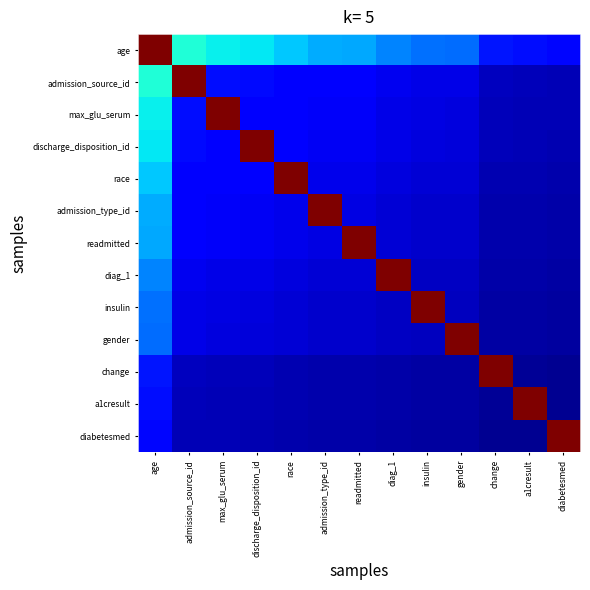

Reading left to right, what are all the values shown in this chart?

age: age=1.0	admission_source_id=0.4	max_glu_serum=0.4	discharge_disposition_id=0.4	race=0.3	admission_type_id=0.3	readmitted=0.3	diag_1=0.3	insulin=0.2	gender=0.2	change=0.1	a1cresult=0.1	diabetesmed=0.1
admission_source_id: age=0.4	admission_source_id=1.0	max_glu_serum=0.1	discharge_disposition_id=0.1	race=0.1	admission_type_id=0.1	readmitted=0.1	diag_1=0.1	insulin=0.1	gender=0.1	change=0.1	a1cresult=0.1	diabetesmed=0.1
max_glu_serum: age=0.4	admission_source_id=0.1	max_glu_serum=1.0	discharge_disposition_id=0.1	race=0.1	admission_type_id=0.1	readmitted=0.1	diag_1=0.1	insulin=0.1	gender=0.1	change=0.1	a1cresult=0.1	diabetesmed=0.0
discharge_disposition_id: age=0.4	admission_source_id=0.1	max_glu_serum=0.1	discharge_disposition_id=1.0	race=0.1	admission_type_id=0.1	readmitted=0.1	diag_1=0.1	insulin=0.1	gender=0.1	change=0.1	a1cresult=0.0	diabetesmed=0.0
race: age=0.3	admission_source_id=0.1	max_glu_serum=0.1	discharge_disposition_id=0.1	race=1.0	admission_type_id=0.1	readmitted=0.1	diag_1=0.1	insulin=0.1	gender=0.1	change=0.0	a1cresult=0.0	diabetesmed=0.0
admission_type_id: age=0.3	admission_source_id=0.1	max_glu_serum=0.1	discharge_disposition_id=0.1	race=0.1	admission_type_id=1.0	readmitted=0.1	diag_1=0.1	insulin=0.1	gender=0.1	change=0.0	a1cresult=0.0	diabetesmed=0.0
readmitted: age=0.3	admission_source_id=0.1	max_glu_serum=0.1	discharge_disposition_id=0.1	race=0.1	admission_type_id=0.1	readmitted=1.0	diag_1=0.1	insulin=0.1	gender=0.1	change=0.0	a1cresult=0.0	diabetesmed=0.0
diag_1: age=0.3	admission_source_id=0.1	max_glu_serum=0.1	discharge_disposition_id=0.1	race=0.1	admission_type_id=0.1	readmitted=0.1	diag_1=1.0	insulin=0.1	gender=0.1	change=0.0	a1cresult=0.0	diabetesmed=0.0
insulin: age=0.2	admission_source_id=0.1	max_glu_serum=0.1	discharge_disposition_id=0.1	race=0.1	admission_type_id=0.1	readmitted=0.1	diag_1=0.1	insulin=1.0	gender=0.1	change=0.0	a1cresult=0.0	diabetesmed=0.0
gender: age=0.2	admission_source_id=0.1	max_glu_serum=0.1	discharge_disposition_id=0.1	race=0.1	admission_type_id=0.1	readmitted=0.1	diag_1=0.1	insulin=0.1	gender=1.0	change=0.0	a1cresult=0.0	diabetesmed=0.0
change: age=0.1	admission_source_id=0.1	max_glu_serum=0.1	discharge_disposition_id=0.1	race=0.0	admission_type_id=0.0	readmitted=0.0	diag_1=0.0	insulin=0.0	gender=0.0	change=1.0	a1cresult=0.0	diabetesmed=0.0
a1cresult: age=0.1	admission_source_id=0.1	max_glu_serum=0.1	discharge_disposition_id=0.0	race=0.0	admission_type_id=0.0	readmitted=0.0	diag_1=0.0	insulin=0.0	gender=0.0	change=0.0	a1cresult=1.0	diabetesmed=0.0
diabetesmed: age=0.1	admission_source_id=0.1	max_glu_serum=0.0	discharge_disposition_id=0.0	race=0.0	admission_type_id=0.0	readmitted=0.0	diag_1=0.0	insulin=0.0	gender=0.0	change=0.0	a1cresult=0.0	diabetesmed=1.0